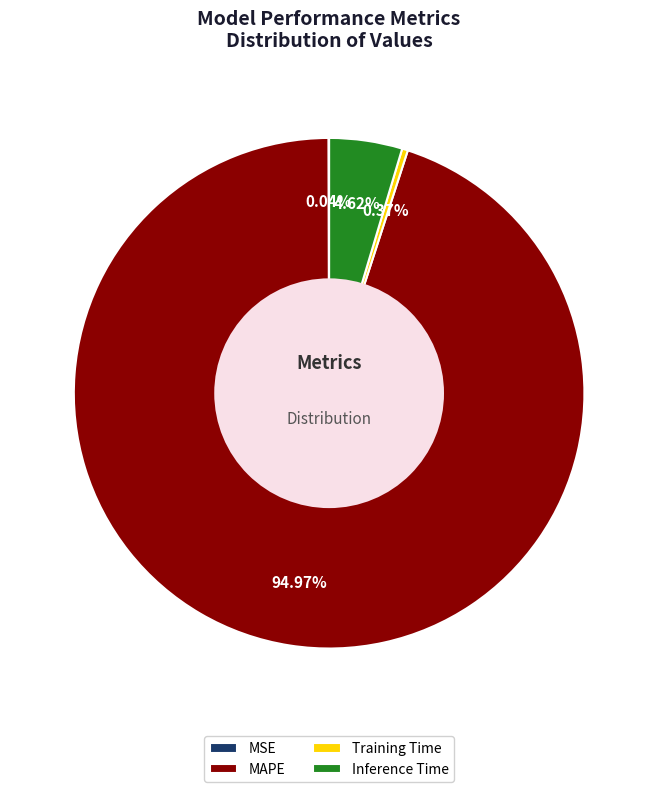

Does any single category account for the majority?

Yes